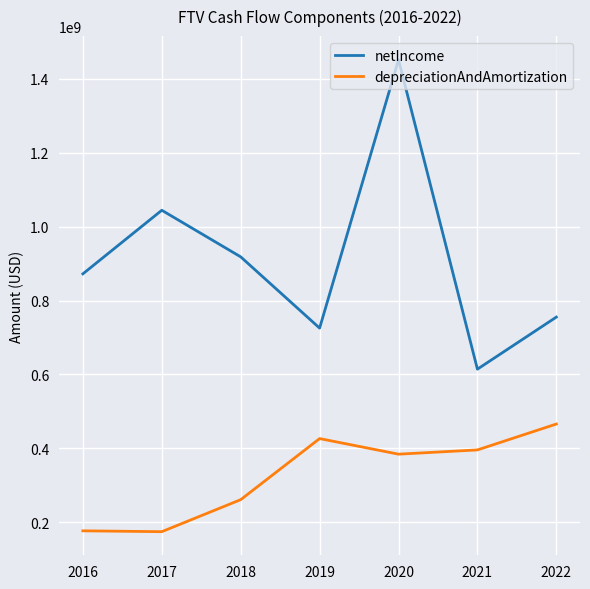

At how many categories does at least one series exceed 175174369?

7